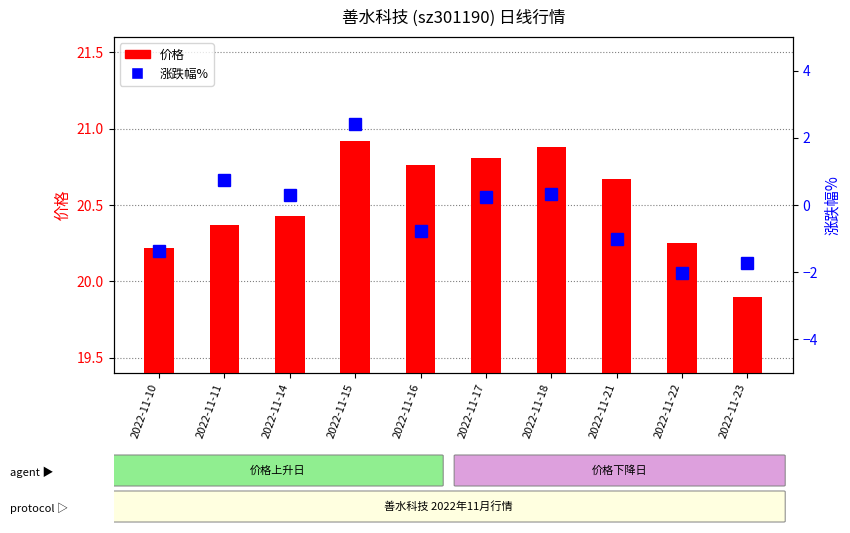

How many bars are there in total?

10